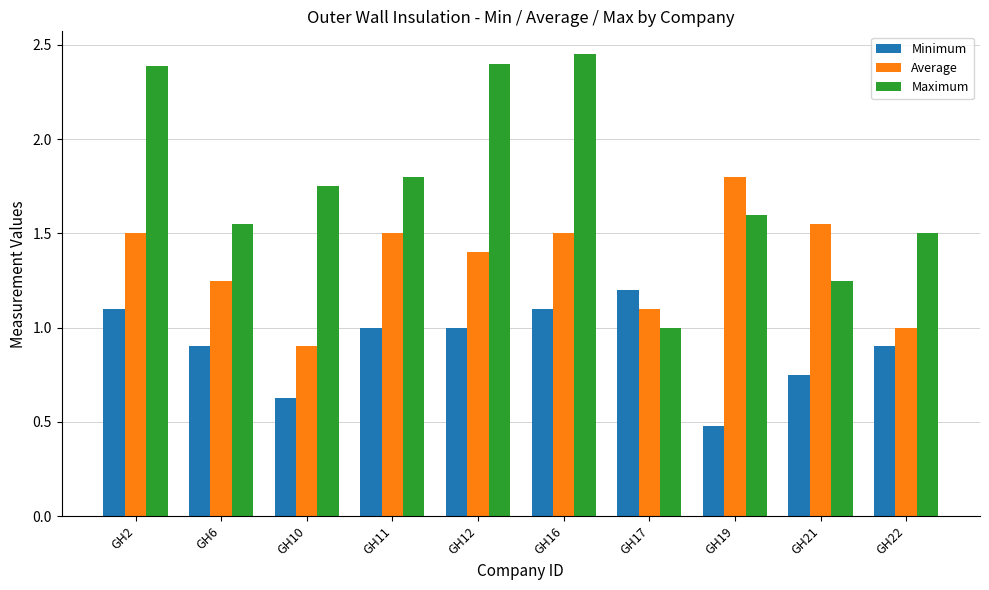

Is it true that Maximum equals 1.8 at GH10?

True